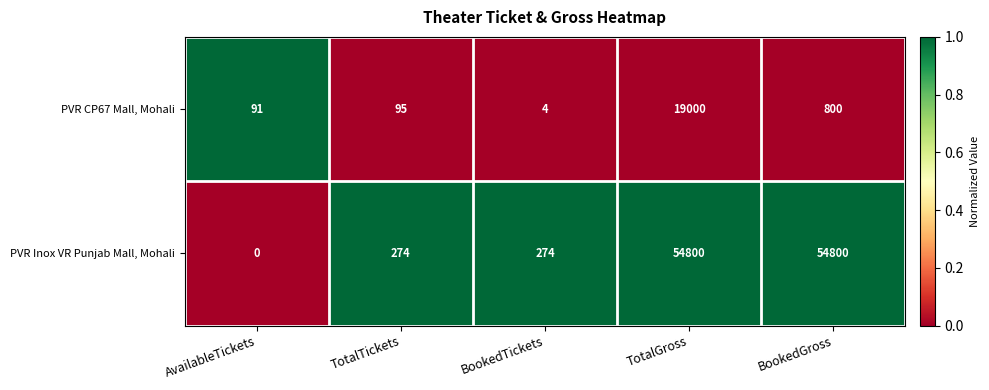

At TotalGross, list the series in order from smallest to largest.

PVR CP67 Mall, Mohali, PVR Inox VR Punjab Mall, Mohali